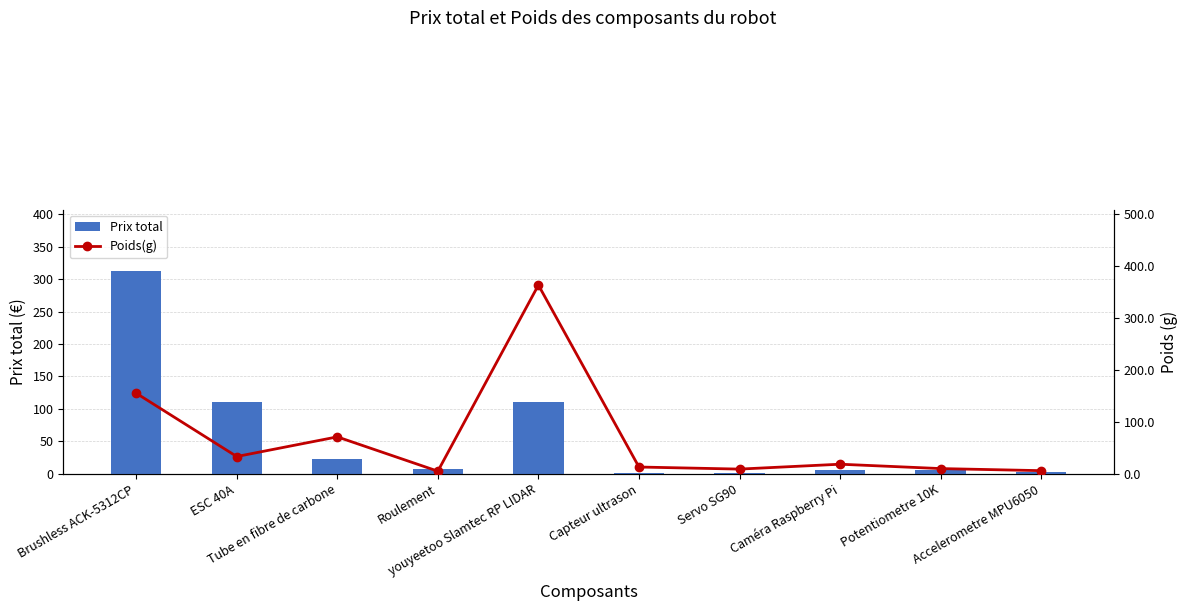

True or false: Prix total has a value of 0.4 at Capteur ultrason.

False